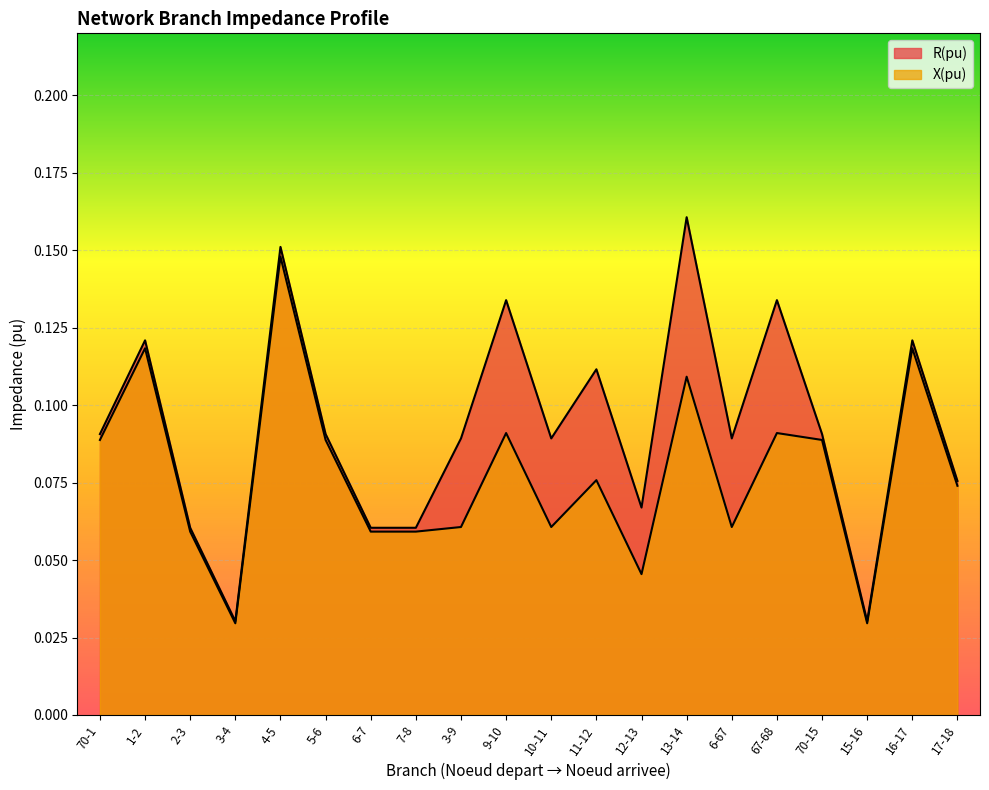

True or false: R(pu) and X(pu) intersect in this chart.

False